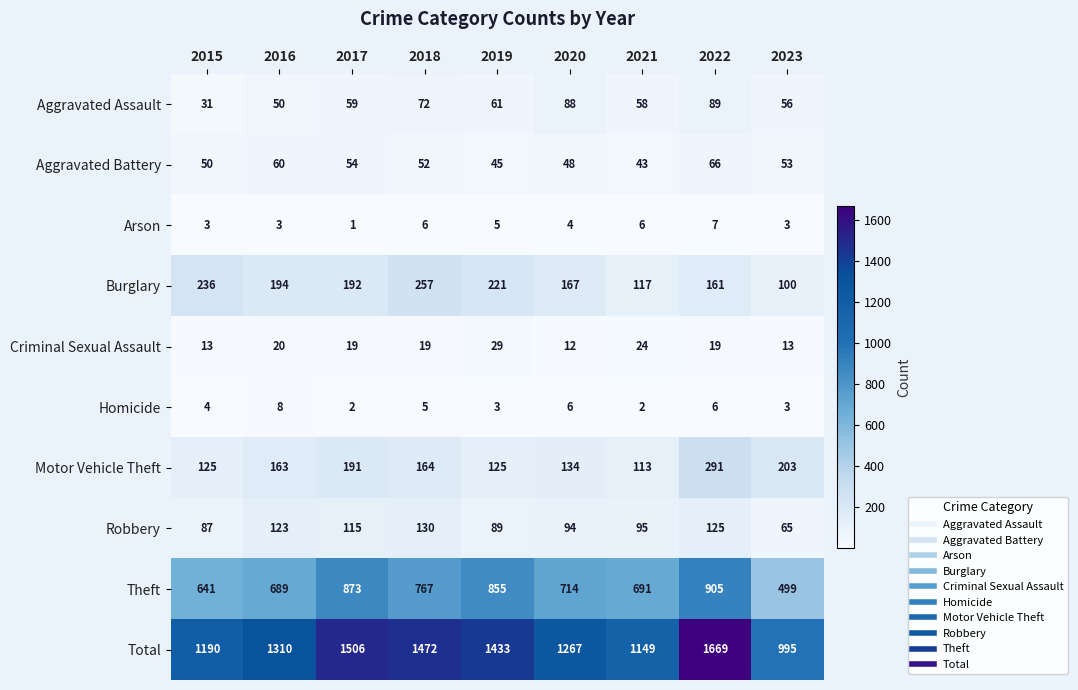

What is the total value across all series at 2019?

2866